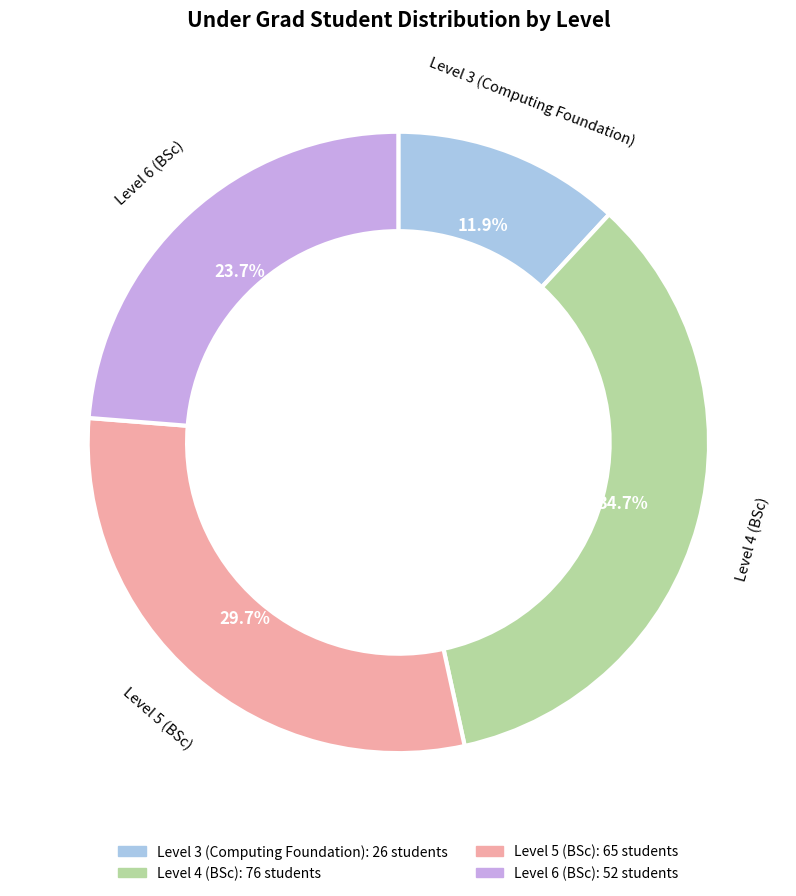

What portion of the pie excludes Level 3 (Computing Foundation)?

88.1%